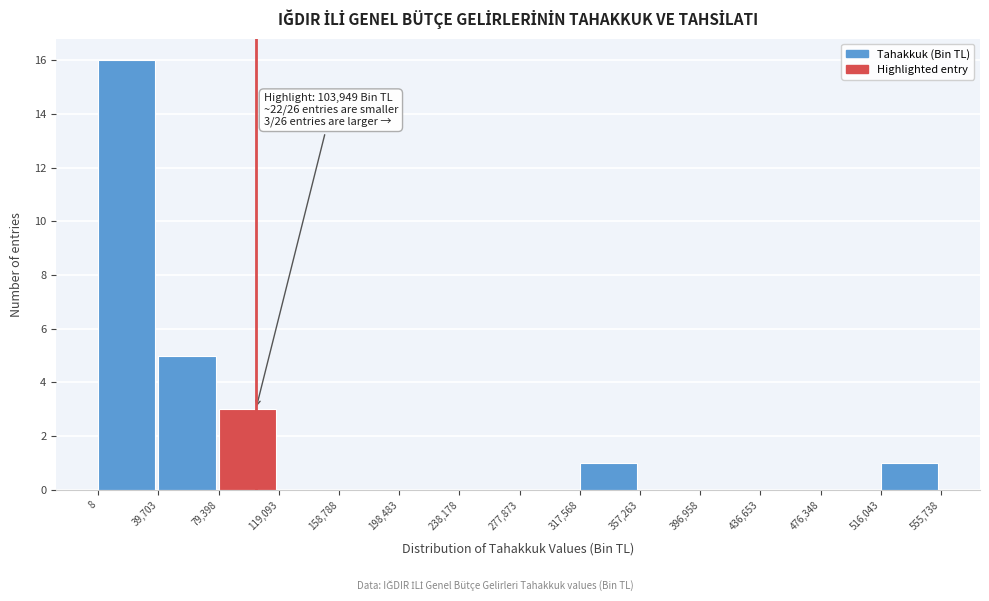

Which range on the x-axis has the tallest bar?

8 to 39,703